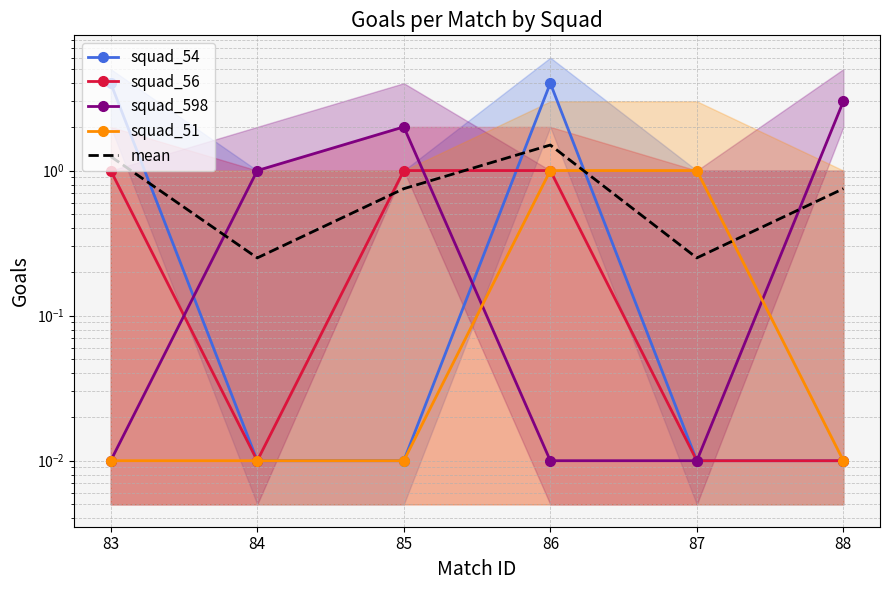

The value of squad_51 at 84 is 0.0. True or false?

True